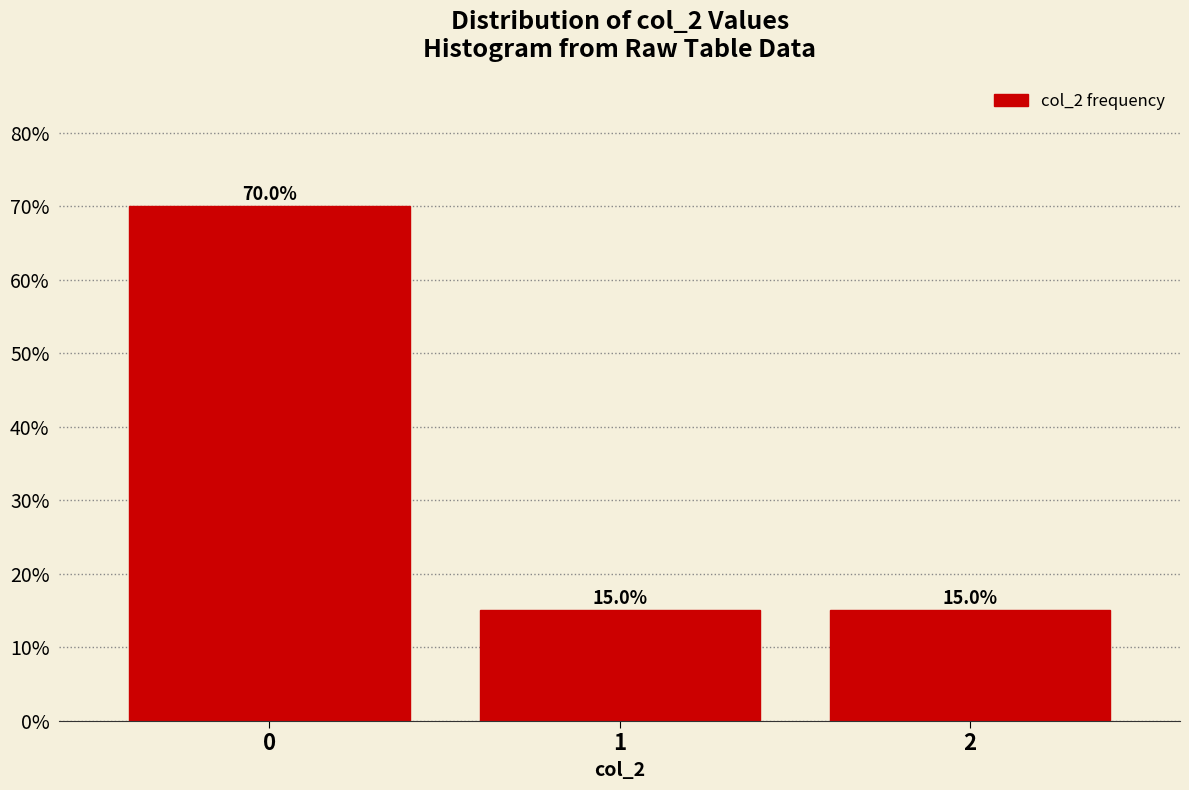

How tall is the bar that spans -0.5 to 0.5 on the x-axis?

70.0